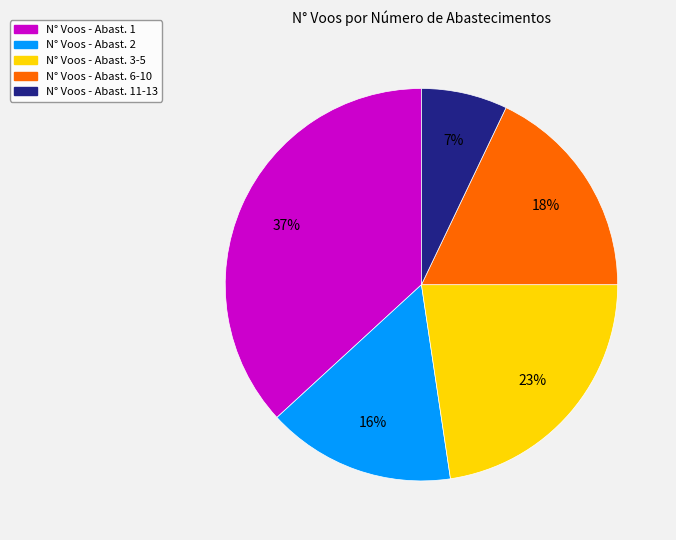

Does any single category account for the majority?

No